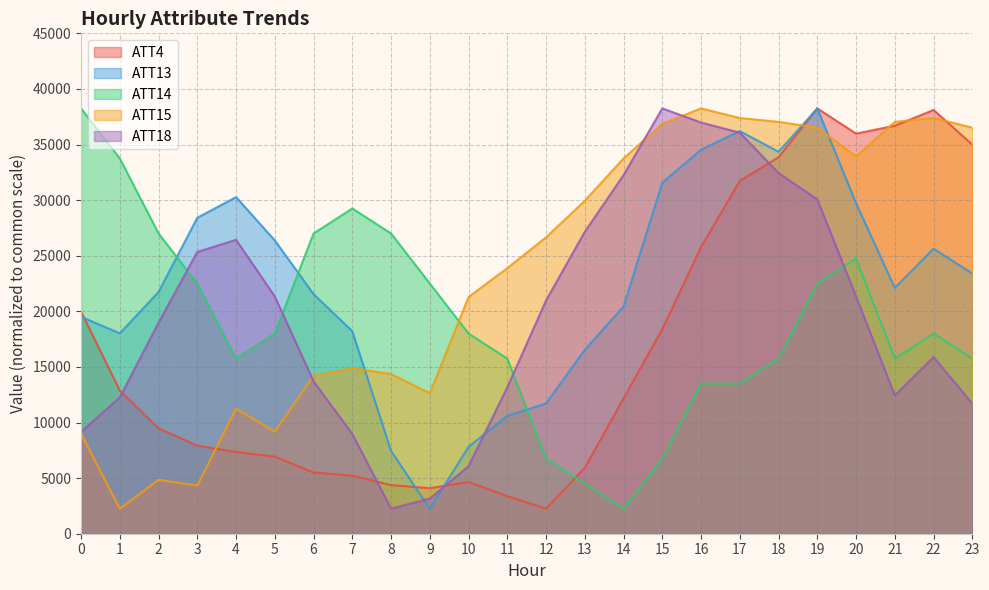

What is the sum of the ATT18 values at 20 and 19?

51409.1